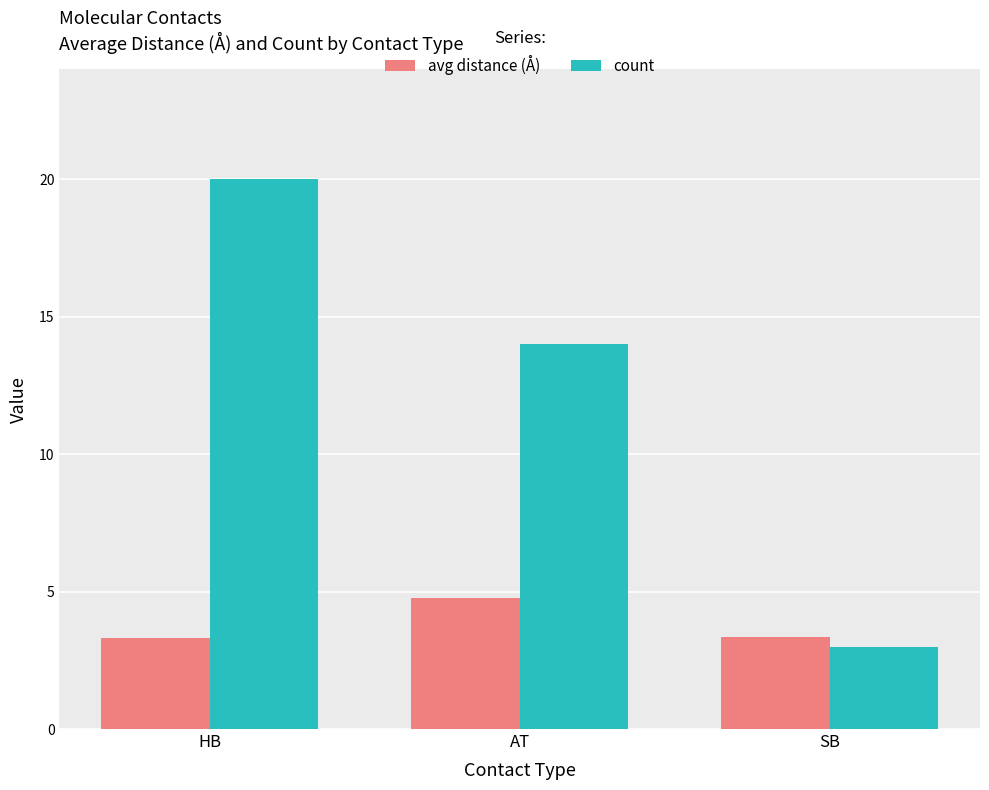

At AT, list the series in order from largest to smallest.

count, avg distance (Å)